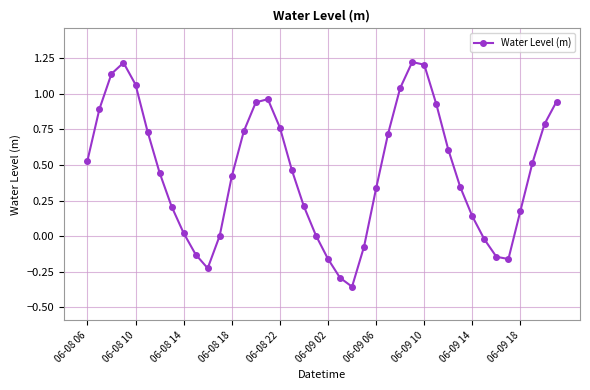

What is the difference between the second highest and second lowest values?

1.5